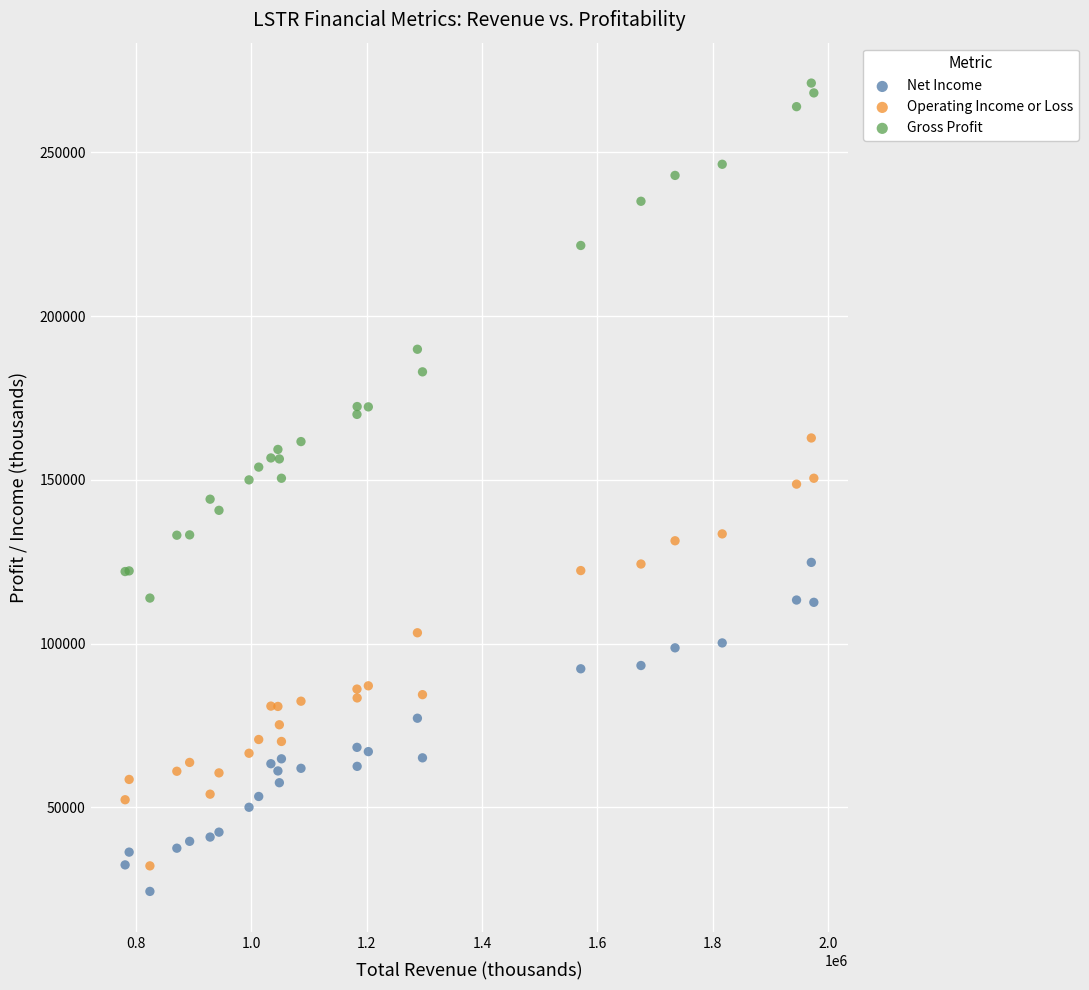

Which series has the widest spread of Y values?

Gross Profit